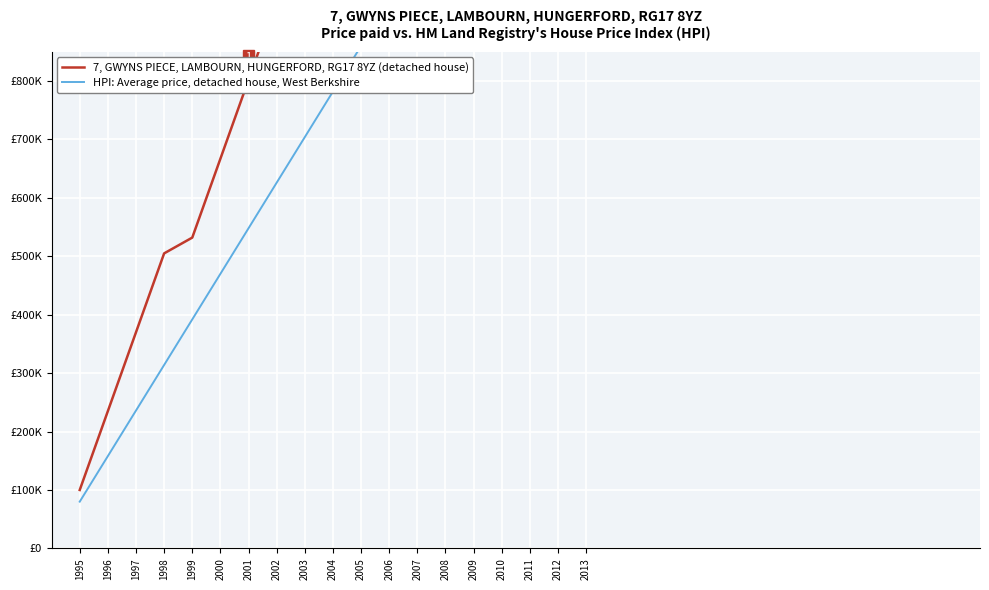

How many data points in HPI: Average price, detached house, West Berkshire are above 782000?

9